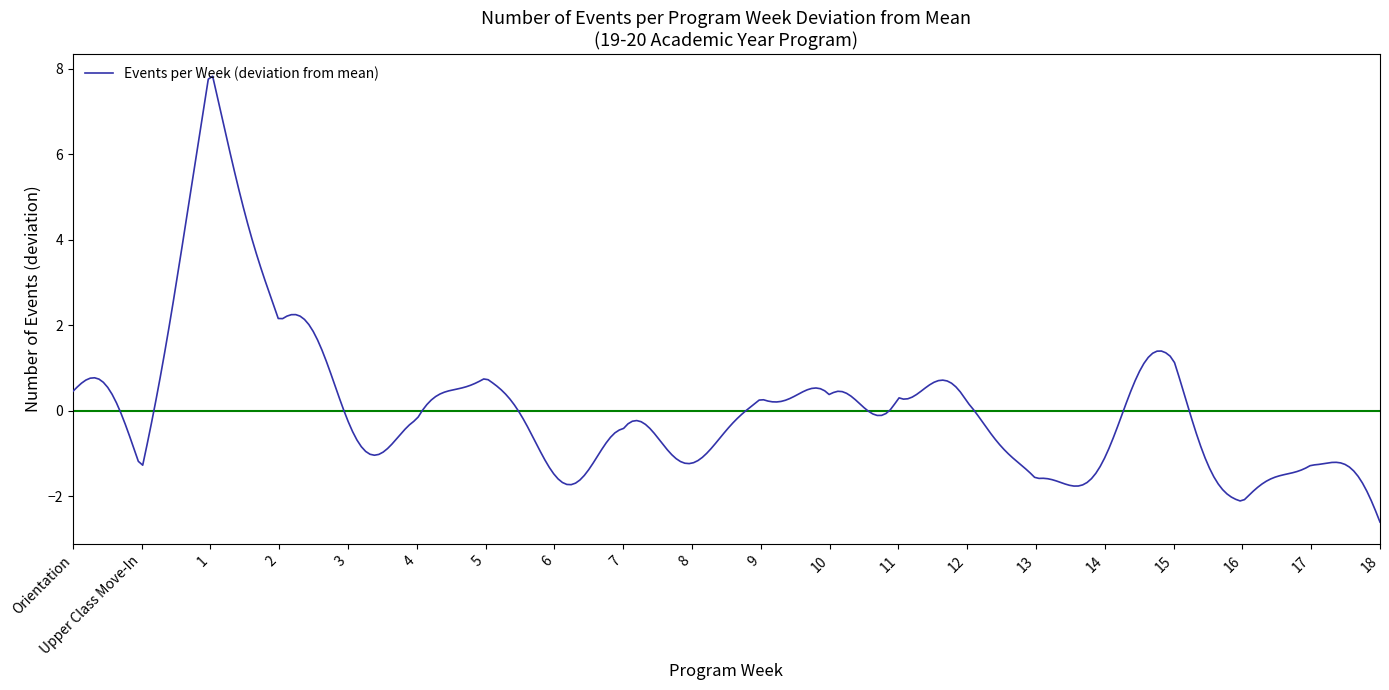

What is the smallest value displayed?

-2.6